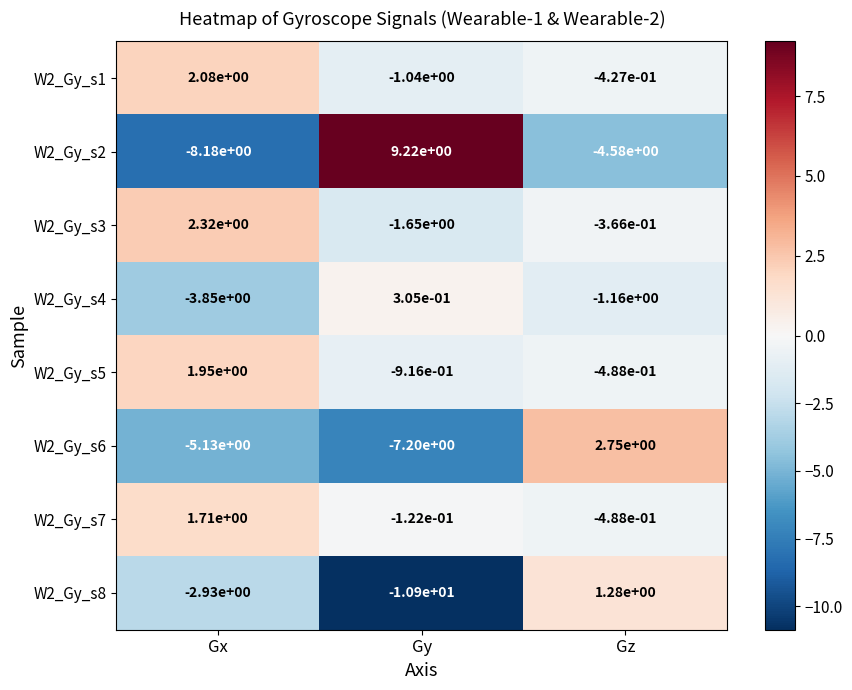

What is the smallest value displayed?

-10.9